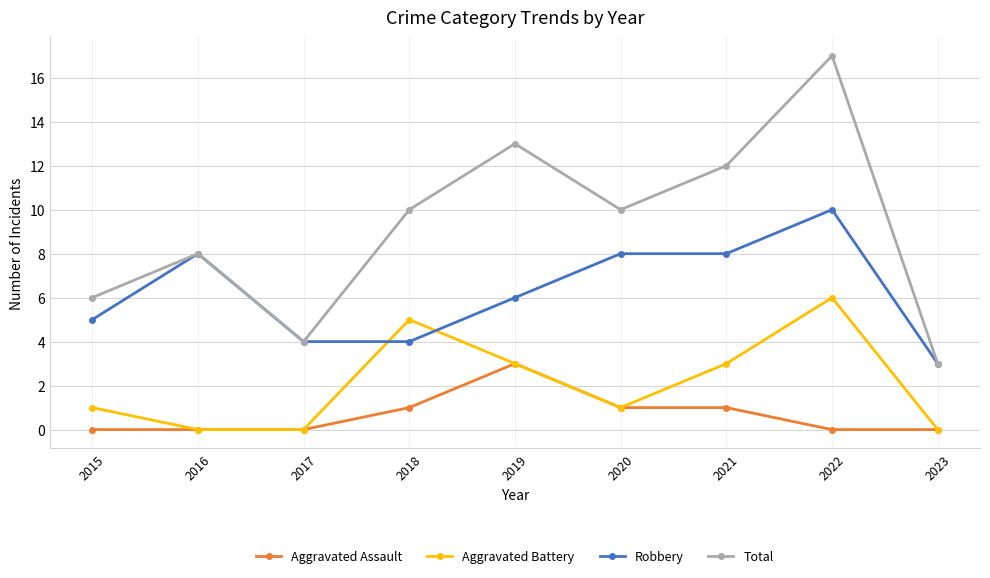

Reading left to right, transcribe all the data shown in this chart.

Aggravated Assault: 0	0	0	1	3	1	1	0	0
Aggravated Battery: 1	0	0	5	3	1	3	6	0
Robbery: 5	8	4	4	6	8	8	10	3
Total: 6	8	4	10	13	10	12	17	3